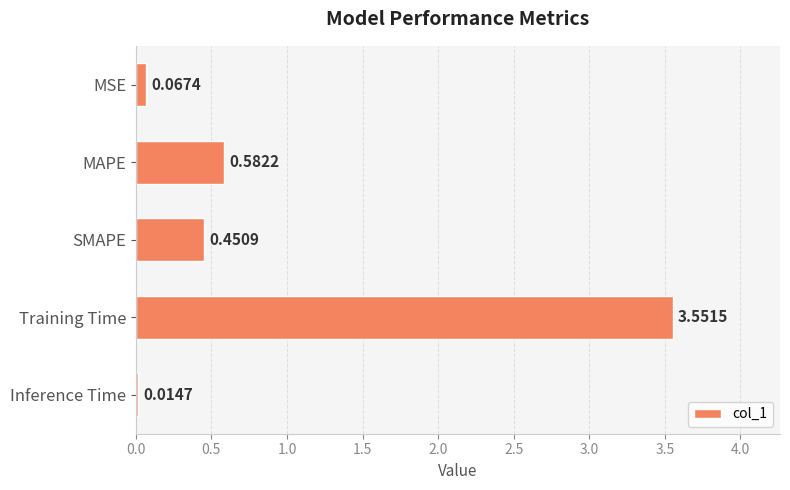

What is the label of the 2nd bar from the bottom?

Training Time